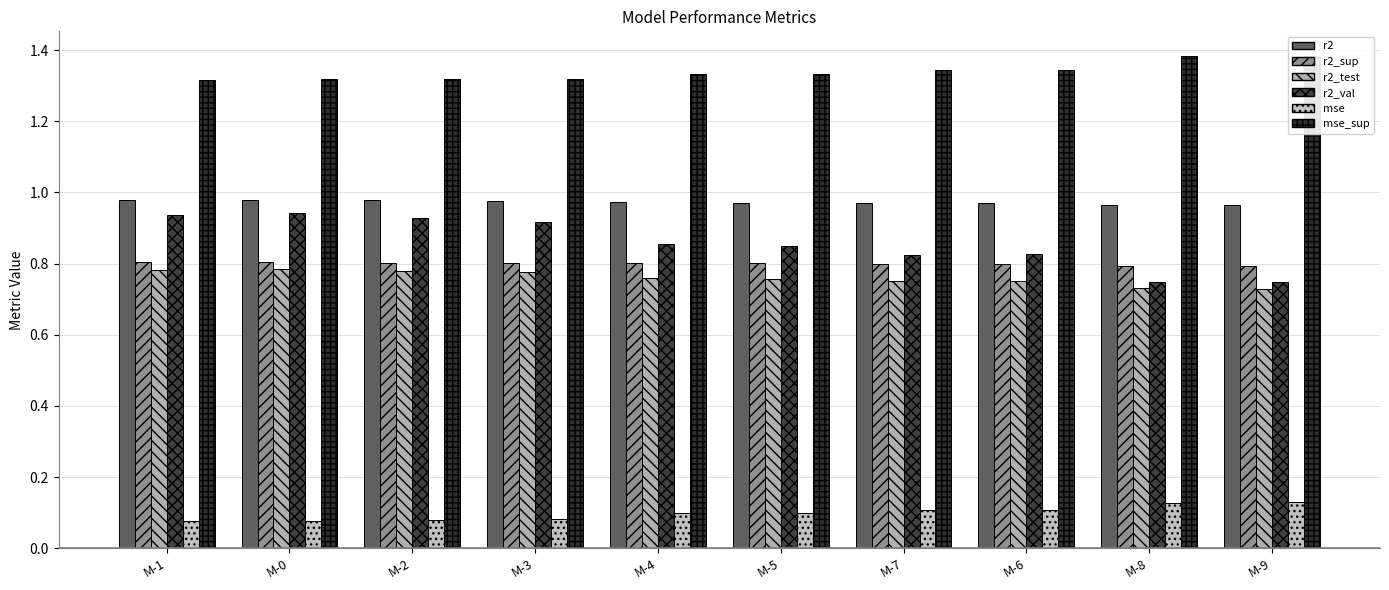

The mse_sup series shows 1.3 at M-5. True or false?

True